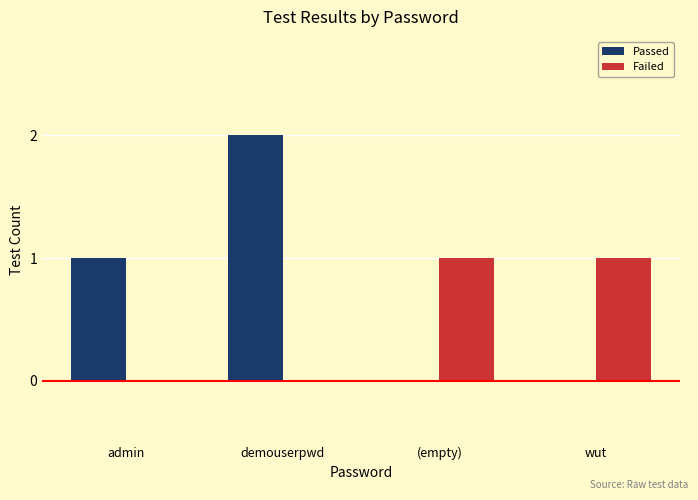

Is the value of Passed at wut greater than the value of Failed at (empty)?

No